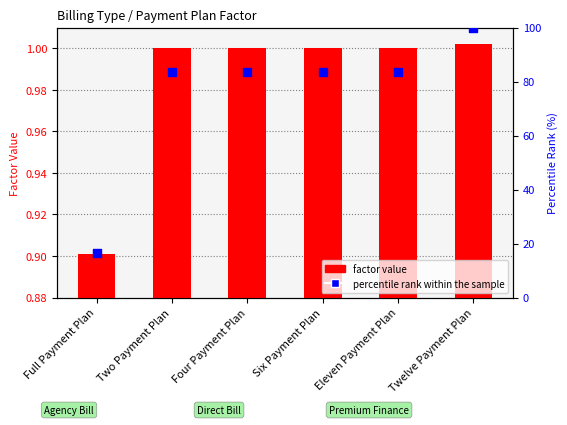

What are all the series names shown in the legend?

factor value, percentile rank within the sample